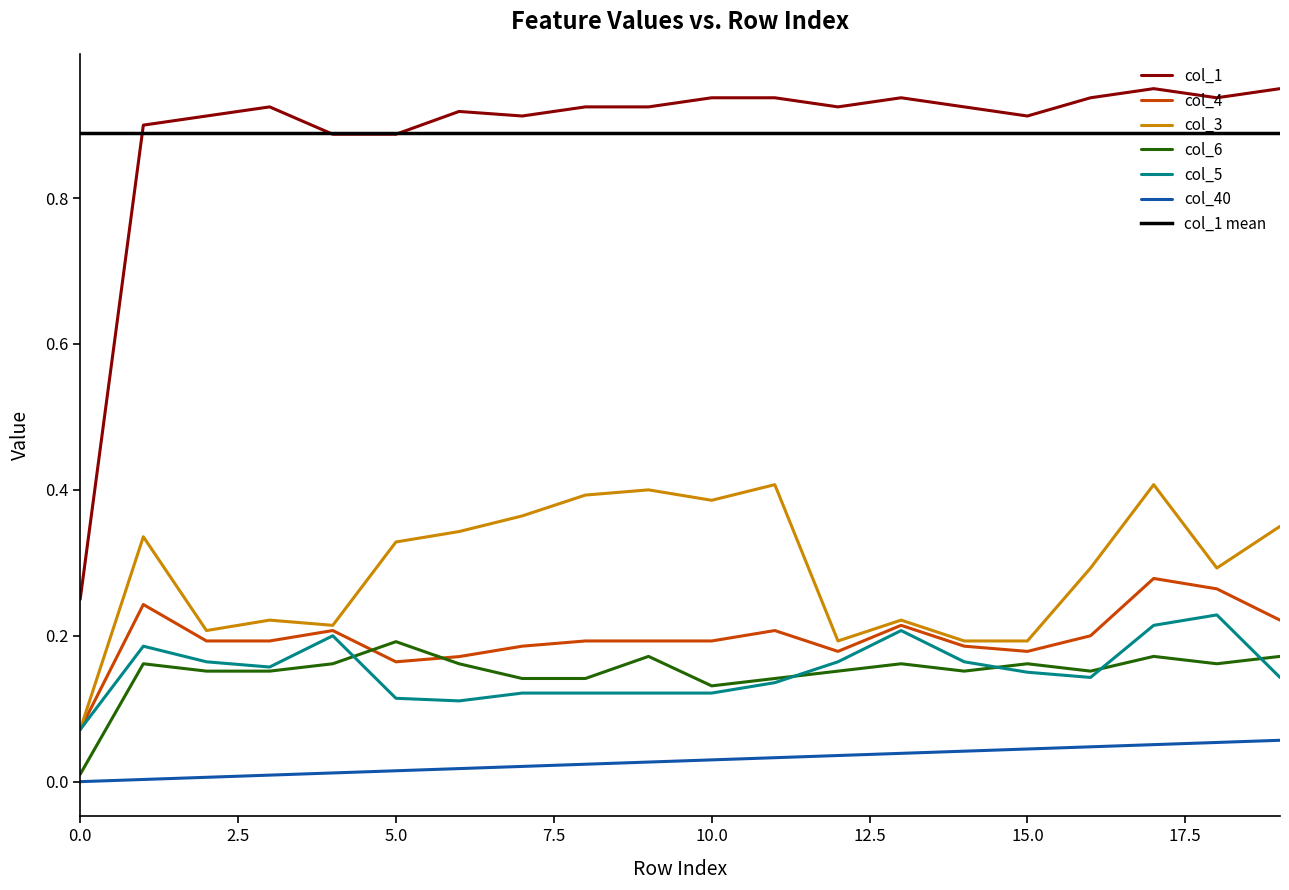

What is the value of the col_4 point at the 18th from the left?

0.3